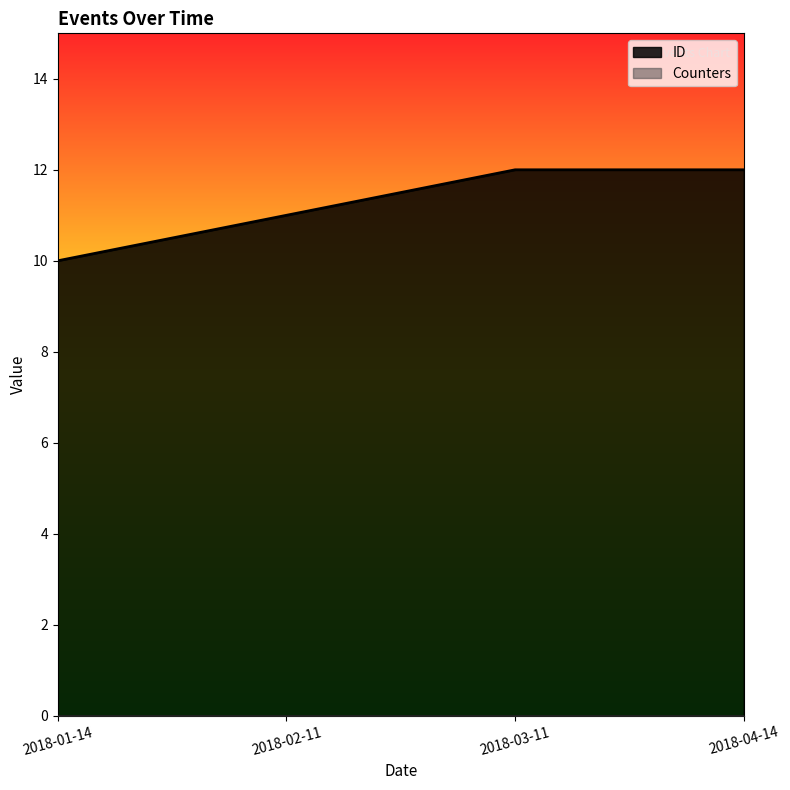

Reading right to left, transcribe all the data shown in this chart.

2018-04-14=12	2018-03-11=12	2018-02-11=11	2018-01-14=10